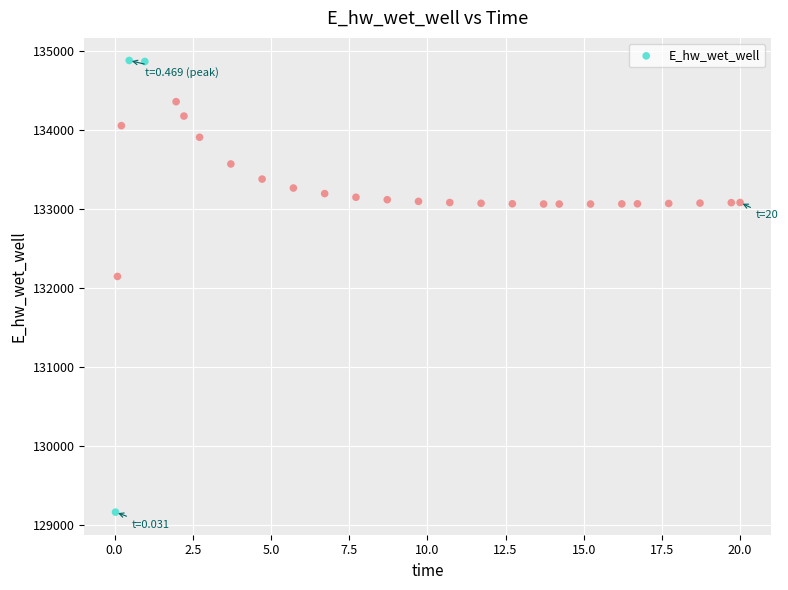

What is the range of X values (max minus min)?

20.0